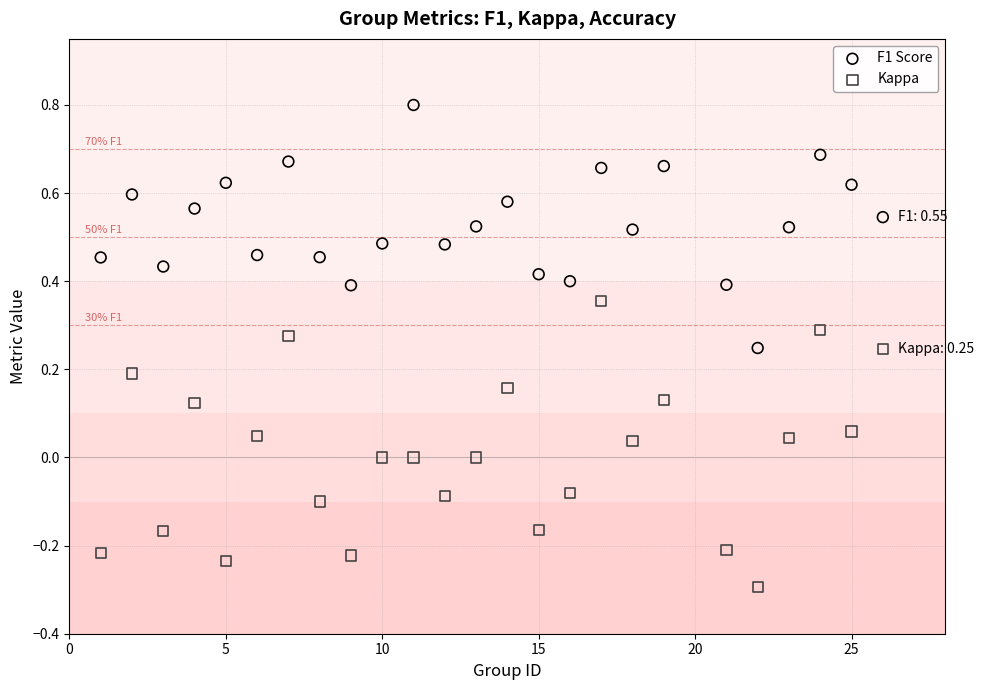

Which series has the largest Y range (max minus min)?

Kappa